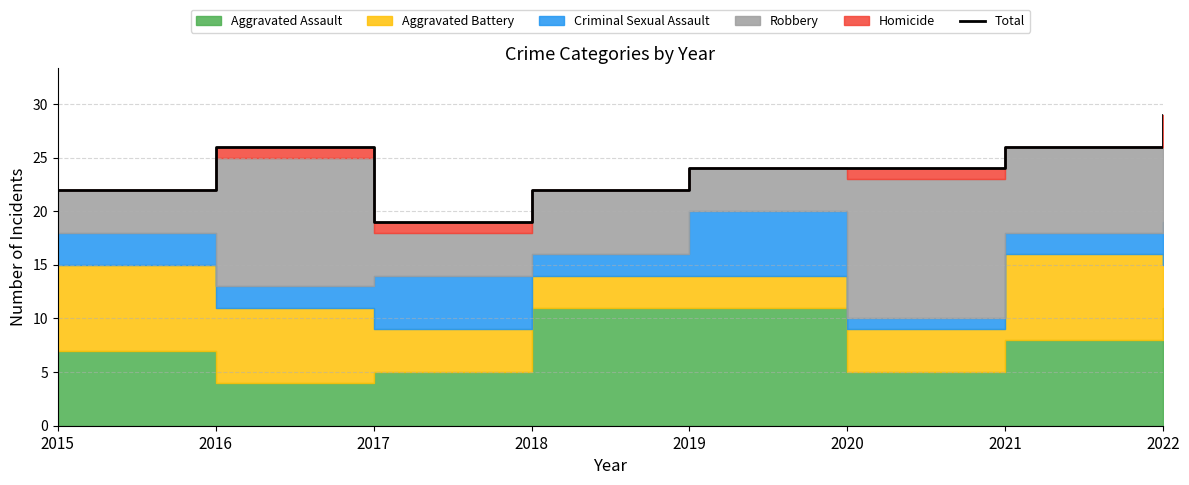

What is the difference between the values at 2020 and 2018?

2